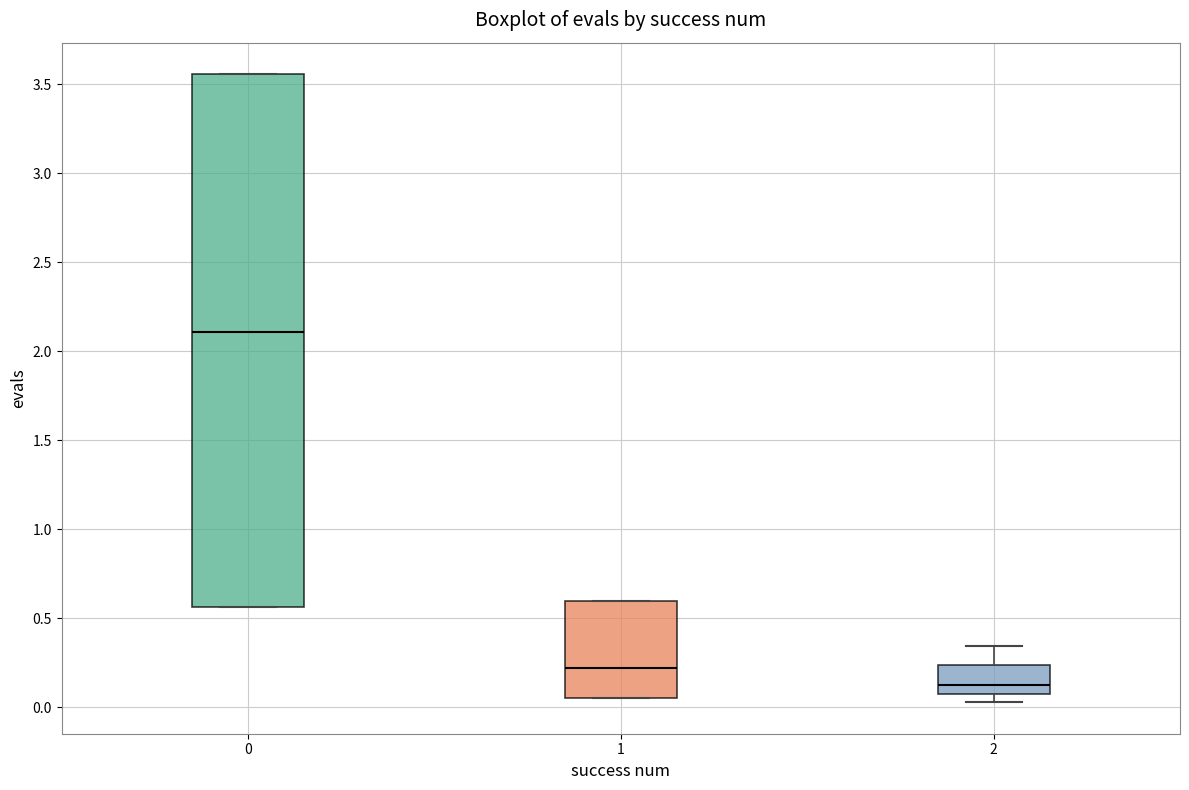

Reading left to right, read every box against the y-axis: the position of its median line, the range the box covers, and the ends of its whiskers. The values are not printed on the chart, so give them approximately, as read against the axis.

0: median 2.10, box 0.55 to 3.55, whiskers 0.55 to 3.55
1: median 0.20, box 0.05 to 0.60, whiskers 0.05 to 0.60
2: median 0.10 (just above the box's lower edge), box 0.10 to 0.25, whiskers 0.05 to 0.35